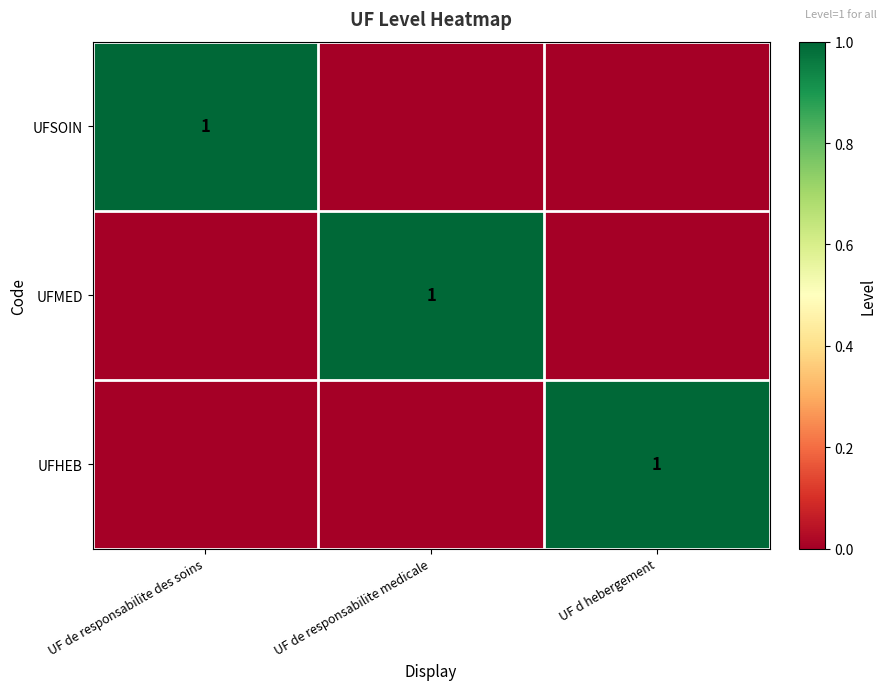

Is it true that UFMED equals 1 at UF de responsabilite medicale?

True